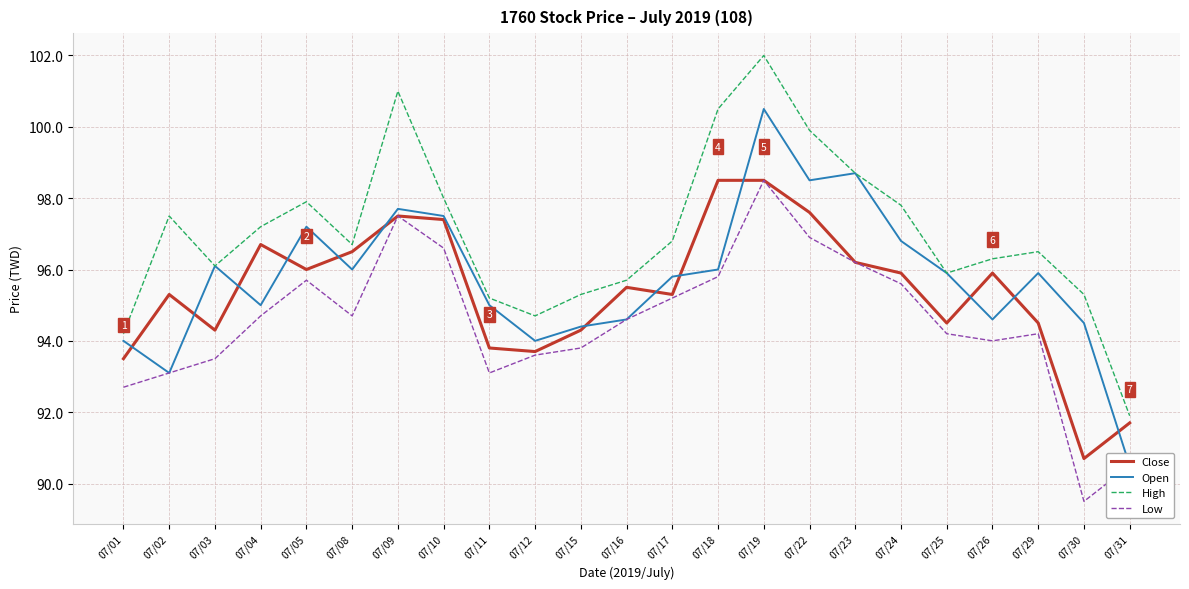

At 07/09, list the series in order from smallest to largest.

Close, Low, Open, High